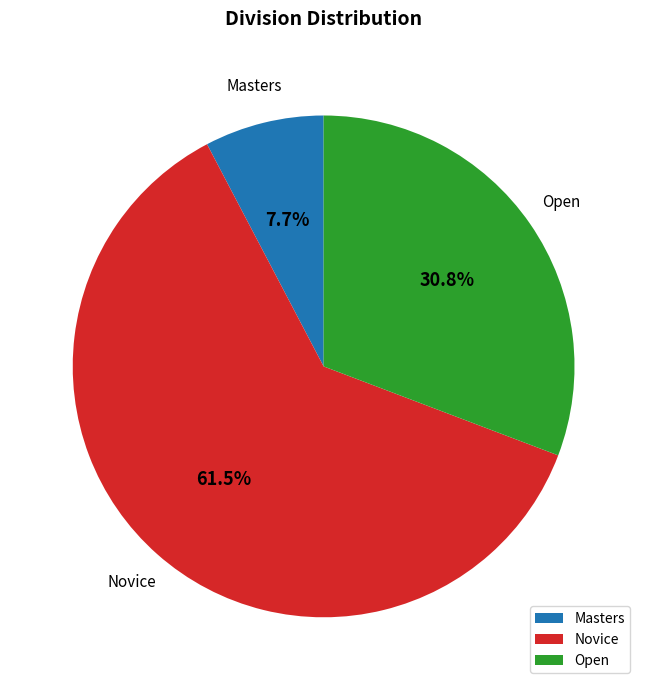

Between Masters and Open, which is larger?

Open